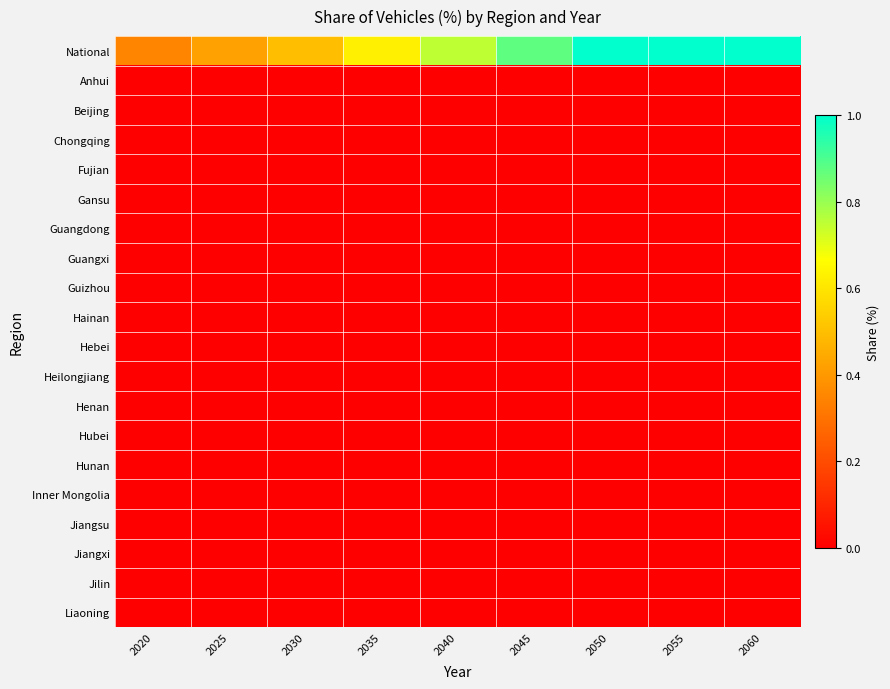

Count the number of data series in this chart.

20